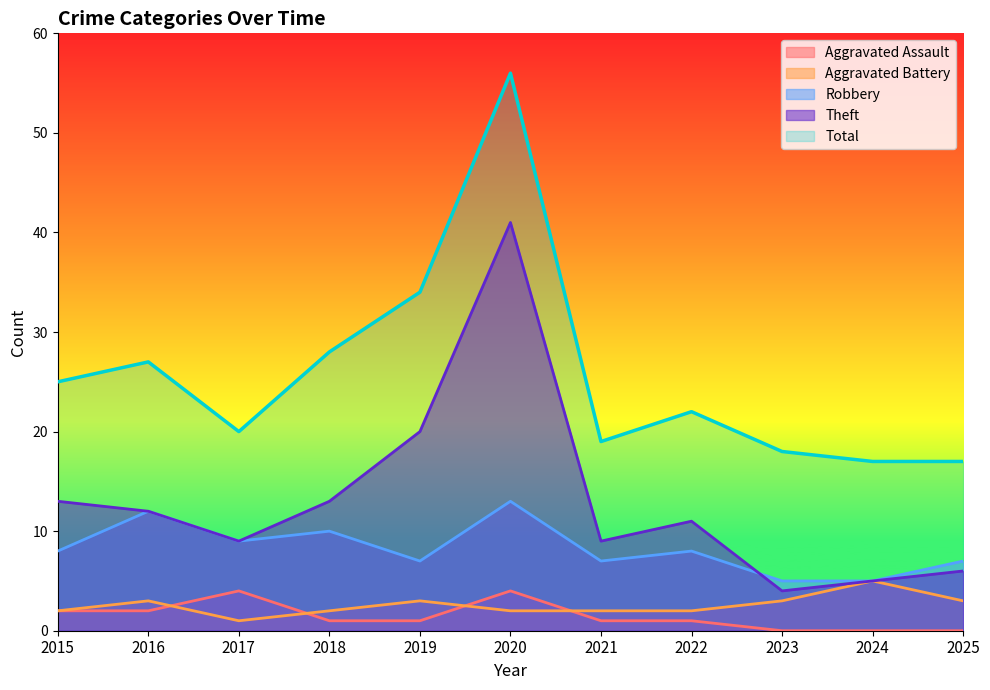

How many lines are shown in the chart?

5